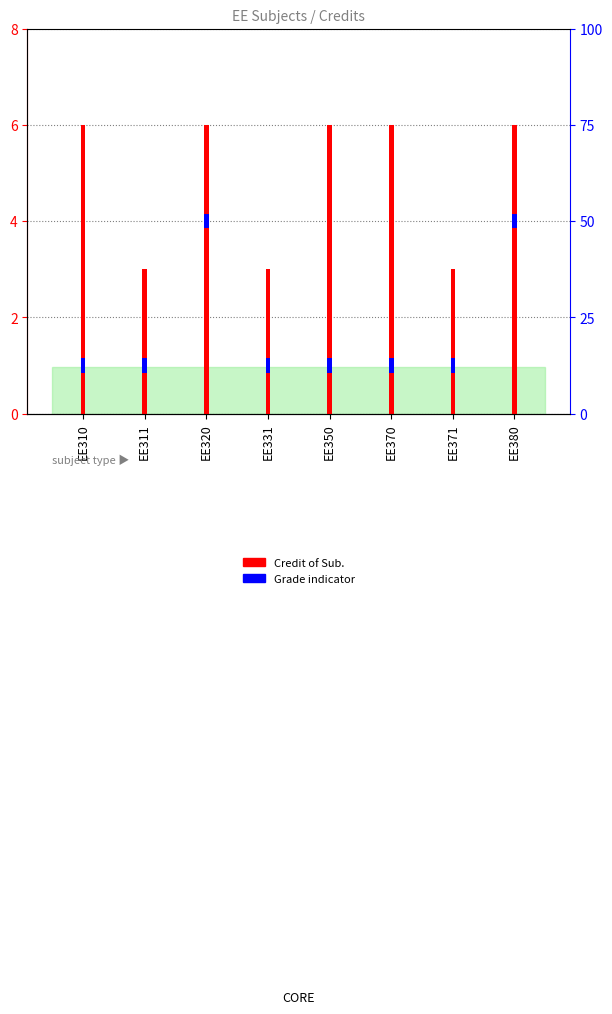

At which category is the sum across all series the highest?

EE310